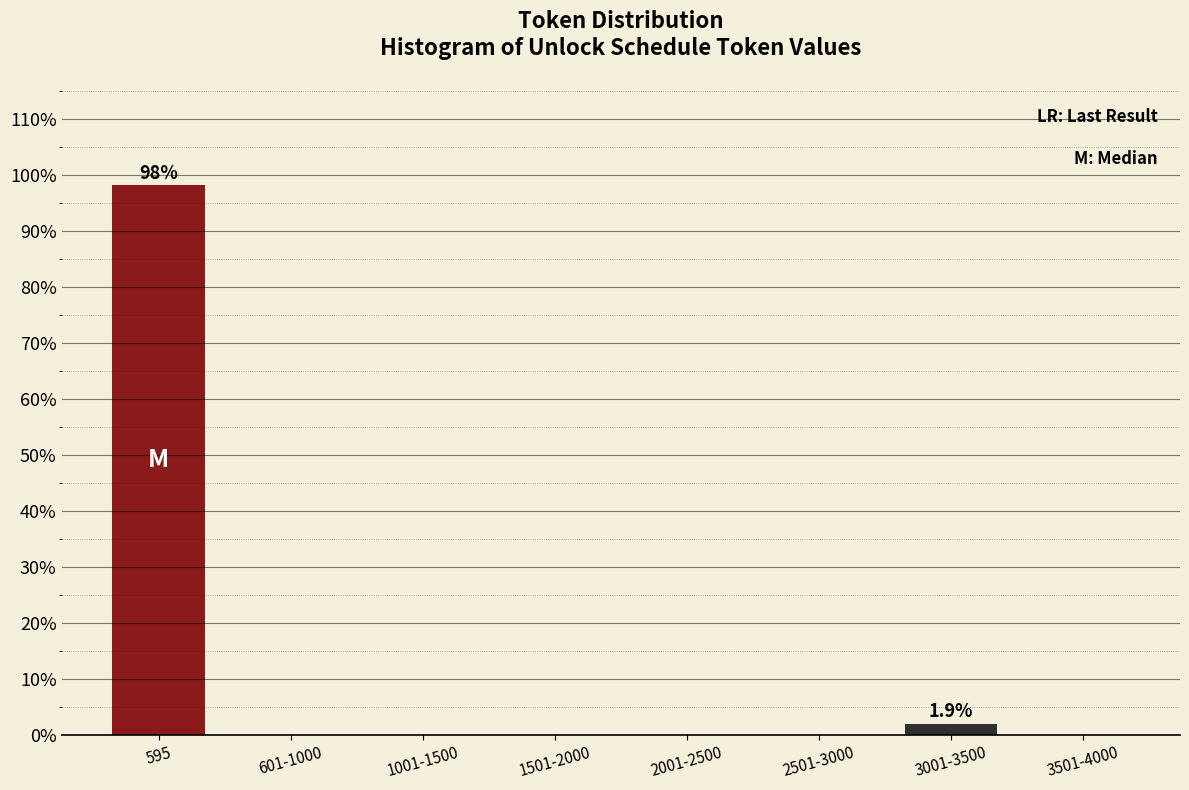

Reading left to right, list all the values displayed in this chart.

595=98.1	601-1000=0.0	1001-1500=0.0	1501-2000=0.0	2001-2500=0.0	2501-3000=0.0	3001-3500=1.9	3501-4000=0.0